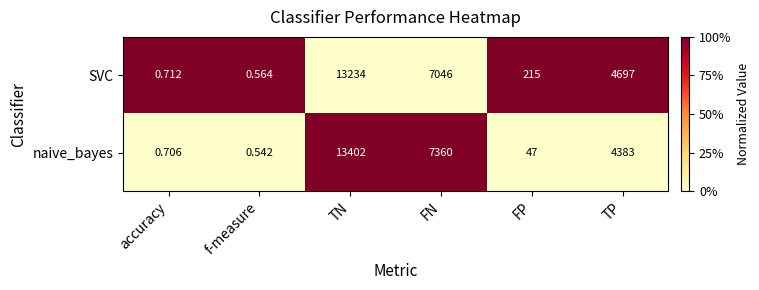

Which category has the lowest value across all series?

f-measure